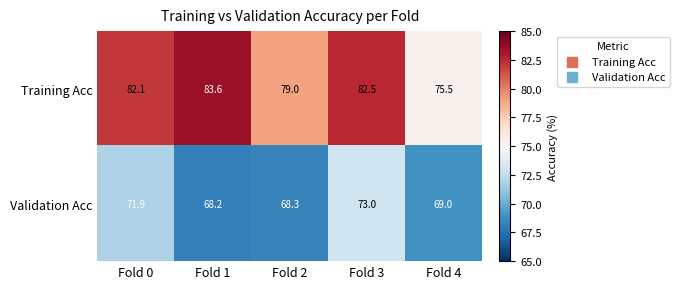

At Fold 0, list the series in order from smallest to largest.

Validation Acc, Training Acc